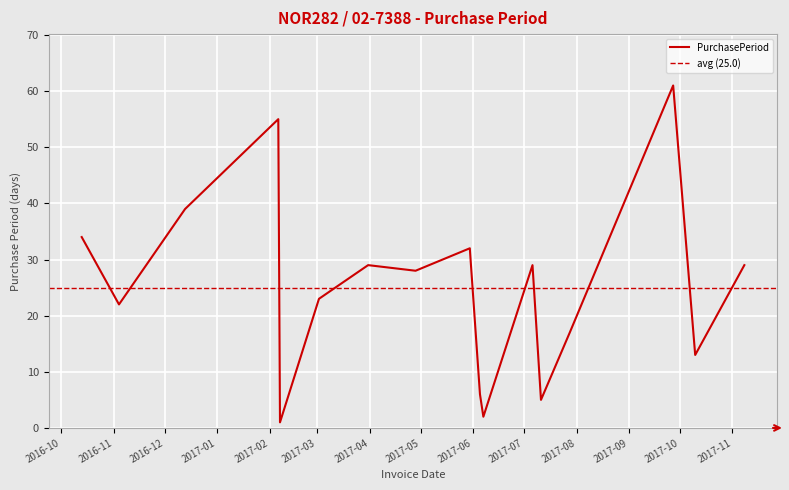

The value at 2017-02-07 is 1. True or false?

True